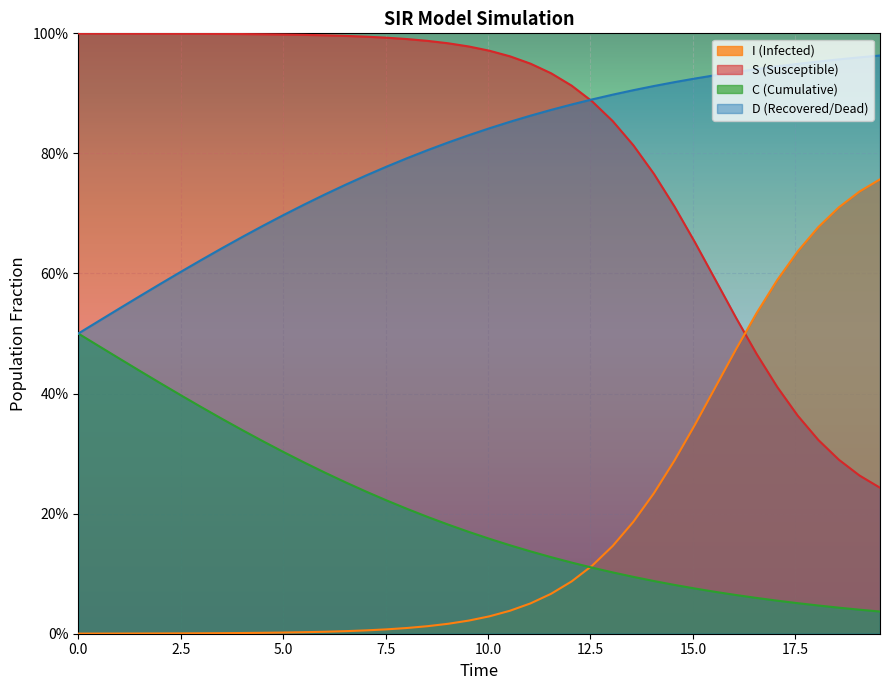

Rank the series by their maximum value, from highest to lowest.

S (Susceptible), D (Recovered/Dead), I (Infected), C (Cumulative)